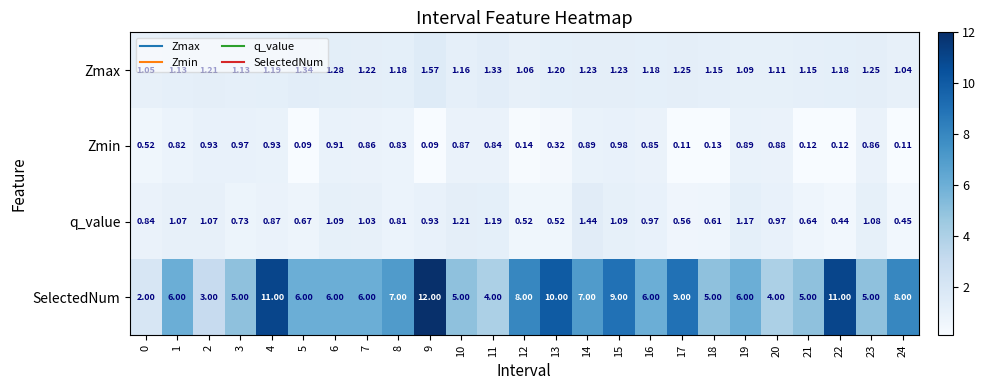

Between 7 and 12, which series saw the biggest shift?

SelectedNum